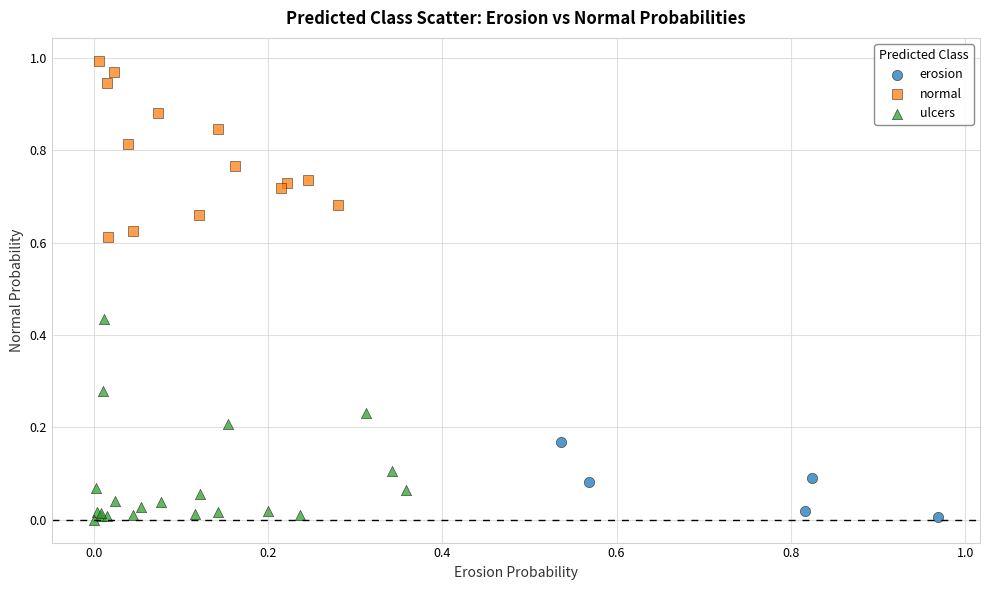

Which series contains the highest Y value?

normal